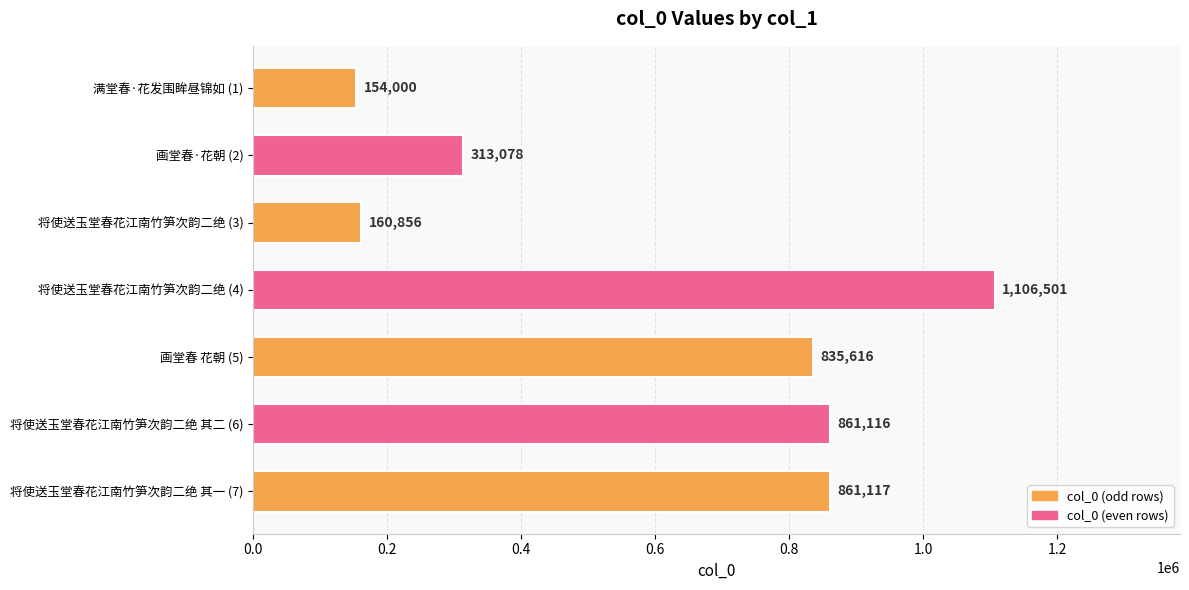

Is it true that the value at 将使送玉堂春花江南竹笋次韵二绝 (4) is 327523?

False